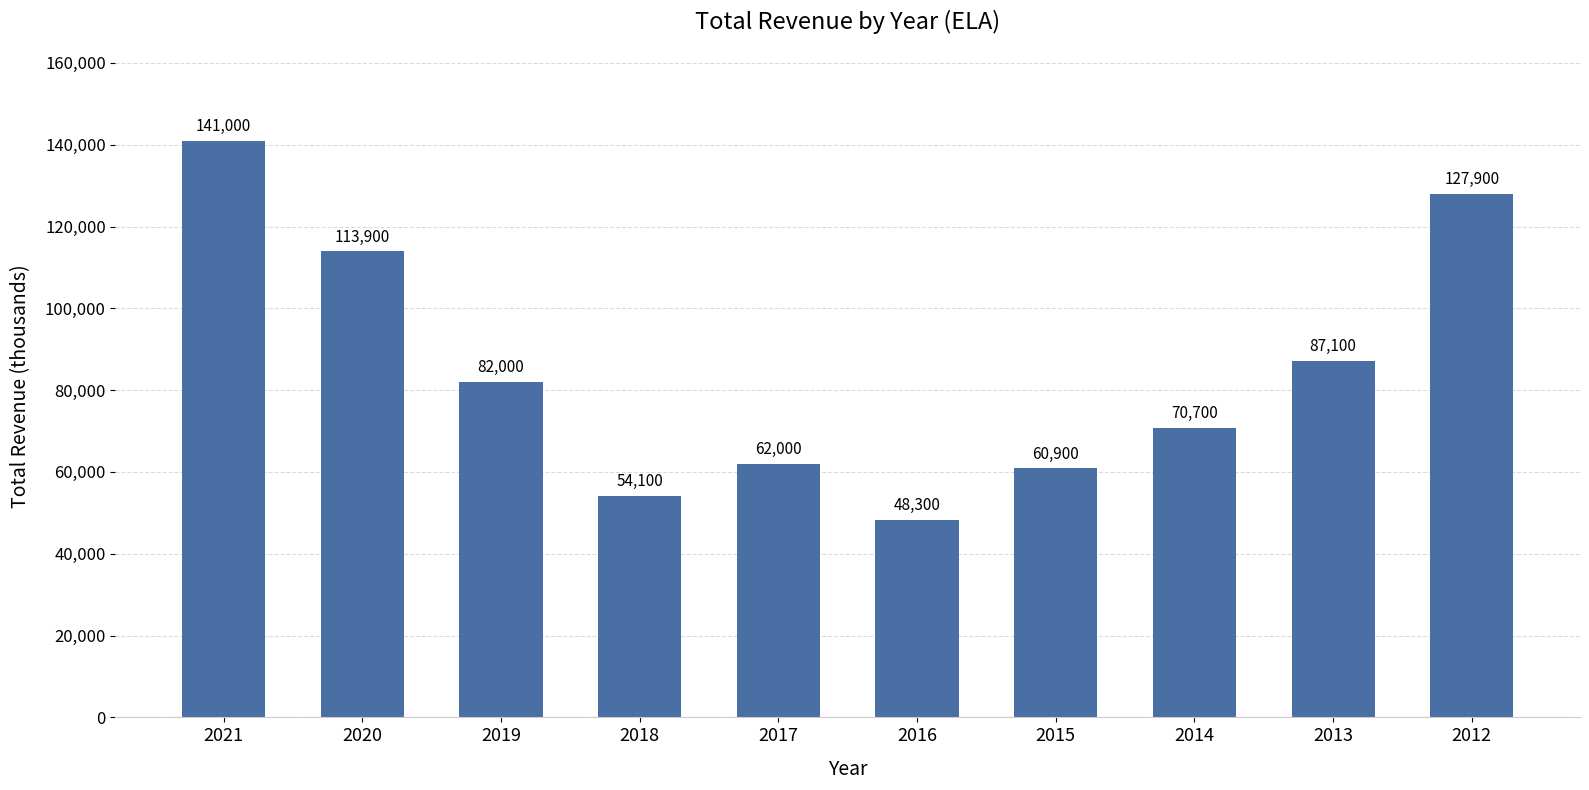

How many values are below 82000?

5